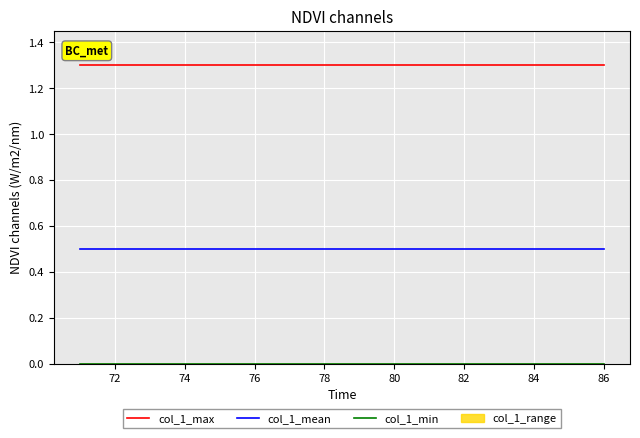

The value of col_1_max at 82 is 2.0. True or false?

False